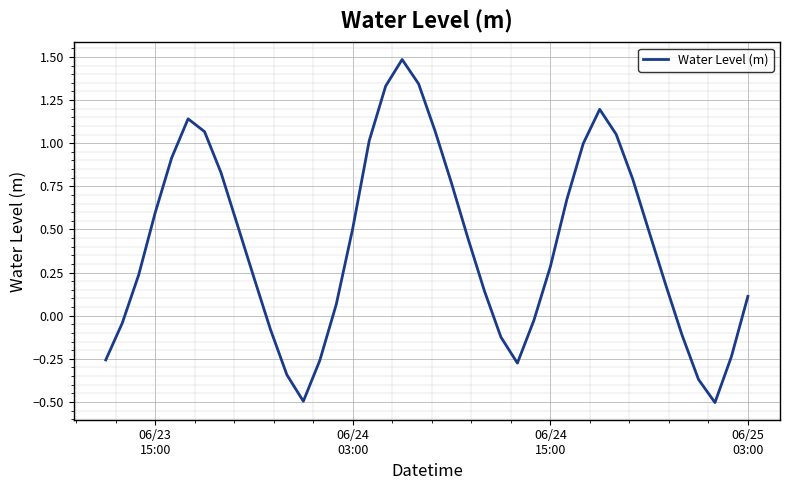

What is the smallest value displayed?

-0.5